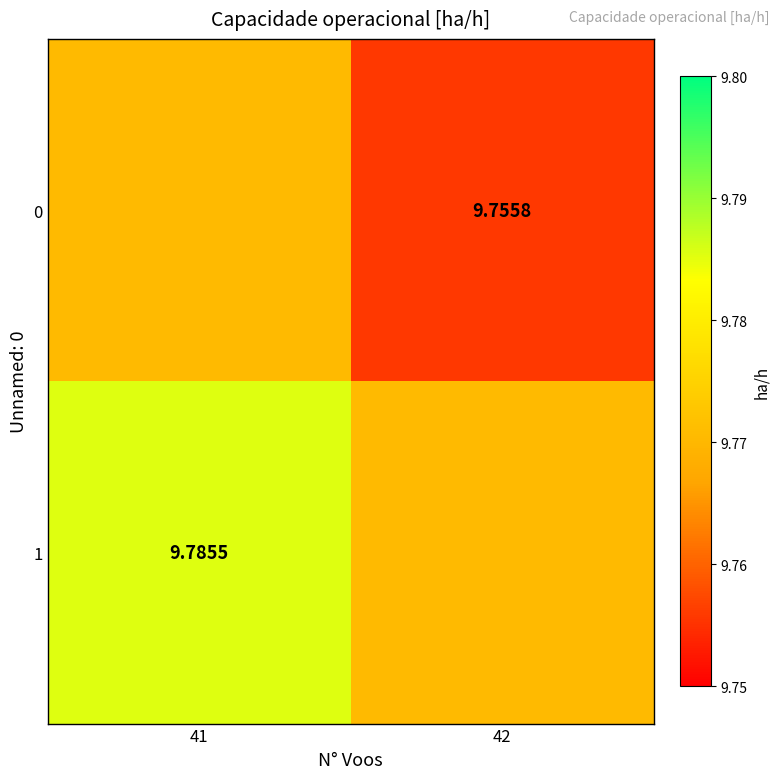

Which series has the widest spread of values?

1